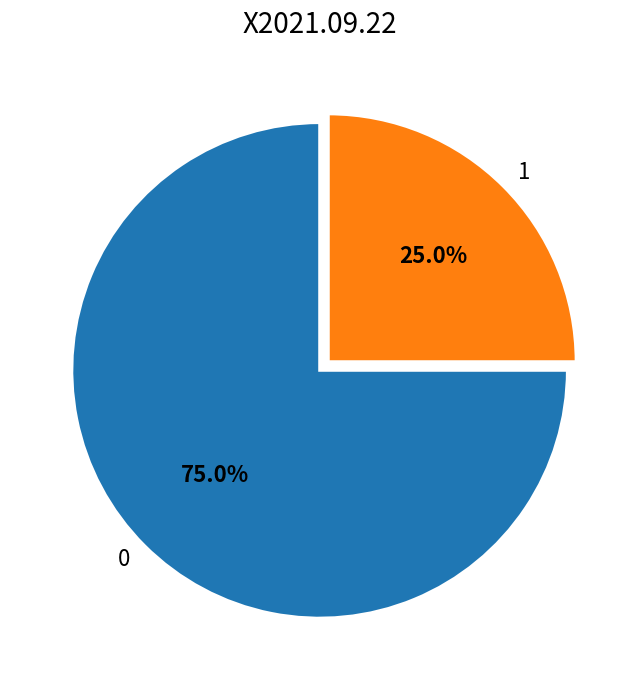

Rank the categories by value from highest to lowest.

0, 1